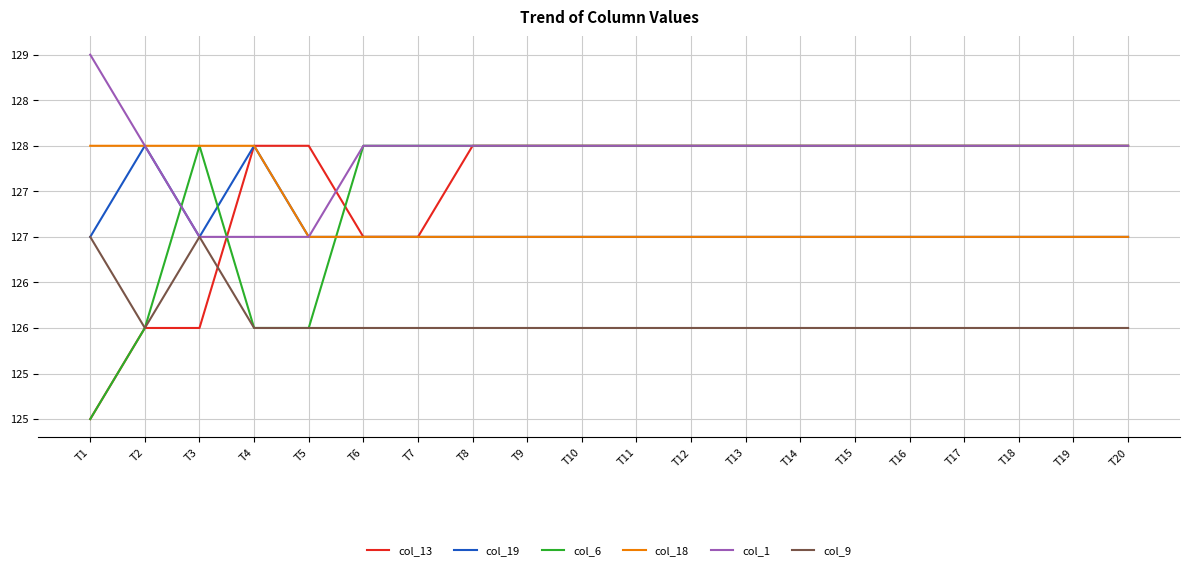

What are all the series names shown in the legend?

col_13, col_19, col_6, col_18, col_1, col_9